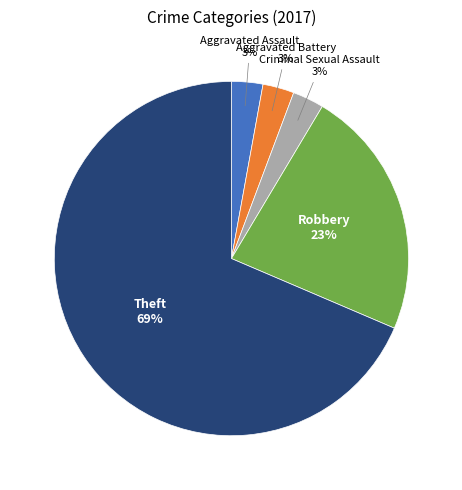

Is there any slice that represents more than half of the pie?

Yes